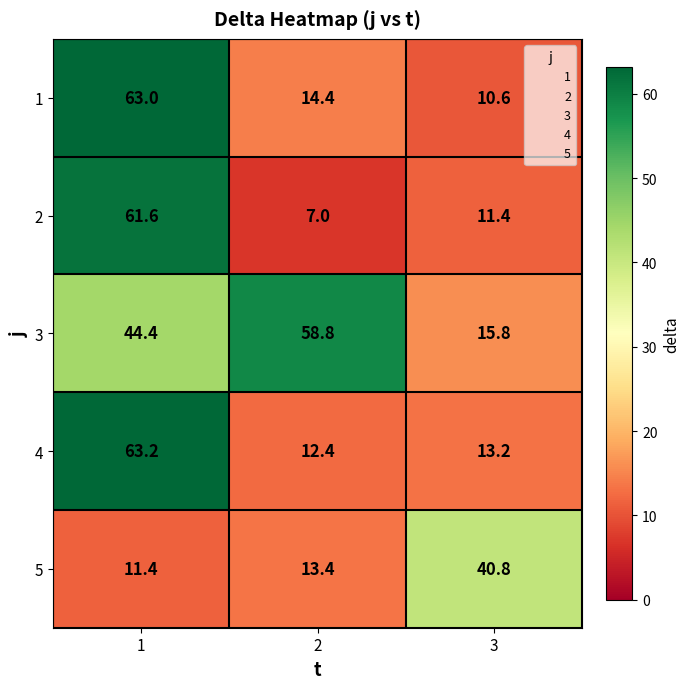

What is the minimum value shown in the chart?

7.0